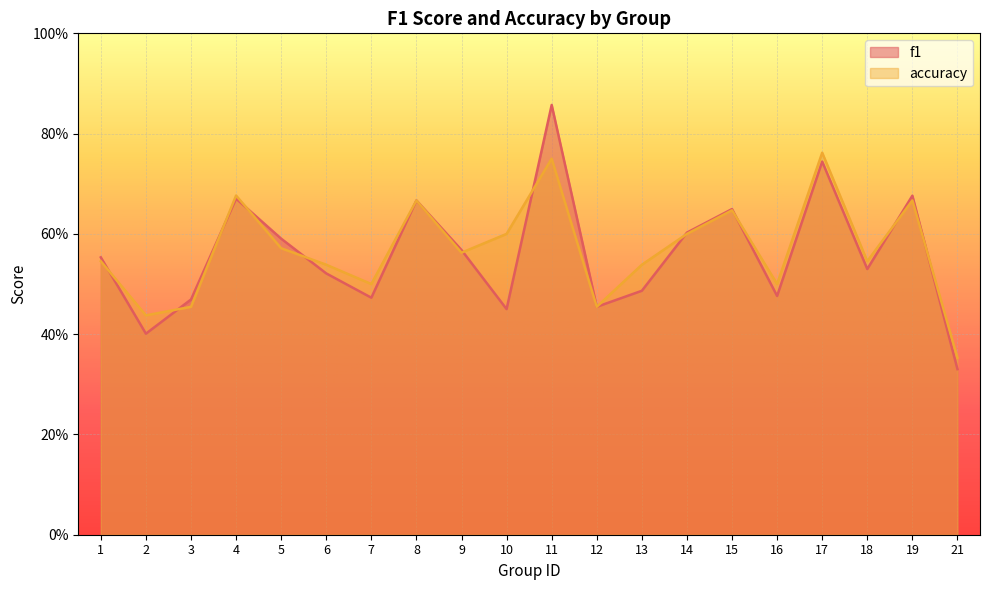

Is it true that accuracy equals 1.0 at 17?

False